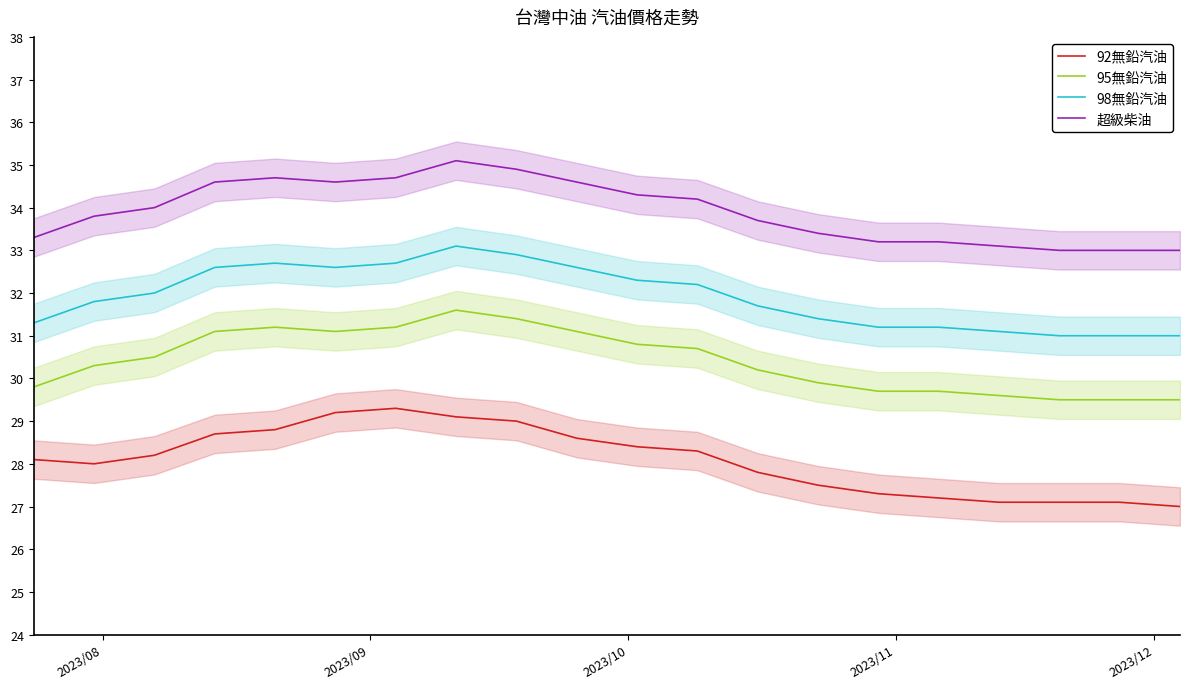

What is the sum of all 92無鉛汽油 values?

561.8